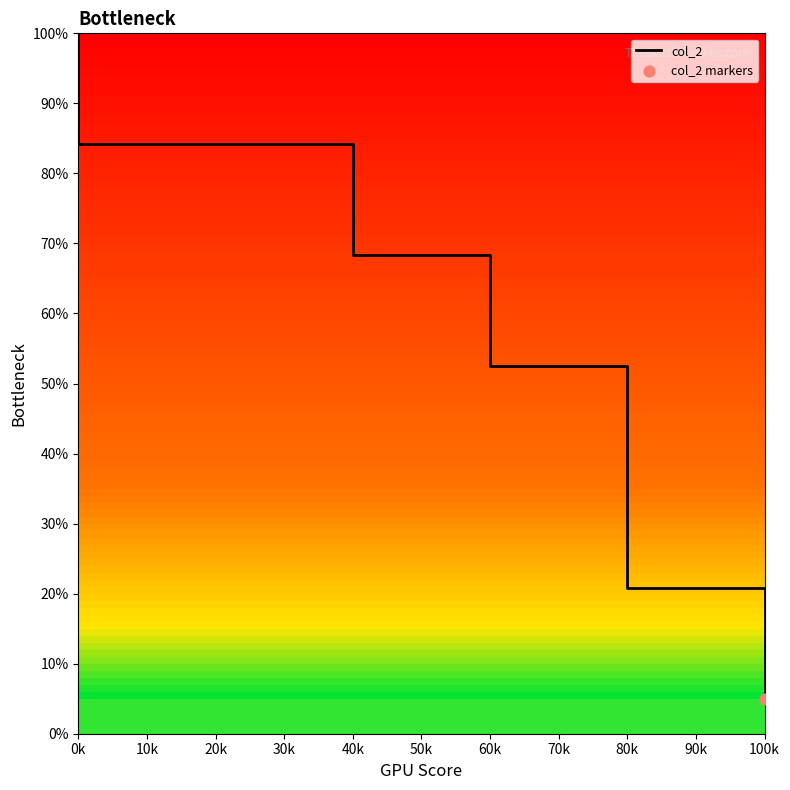

Between 60k and 80k, which is larger?

60k